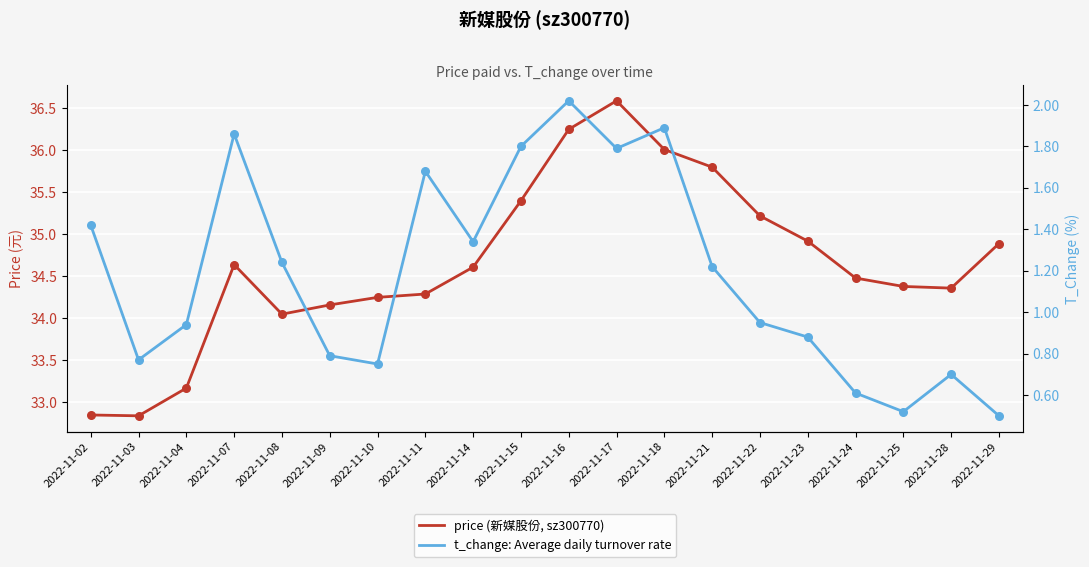

Is the value of t_change: Average daily turnover rate at 2022-11-09 greater than the value of price (新媒股份, sz300770) at 2022-11-22?

No